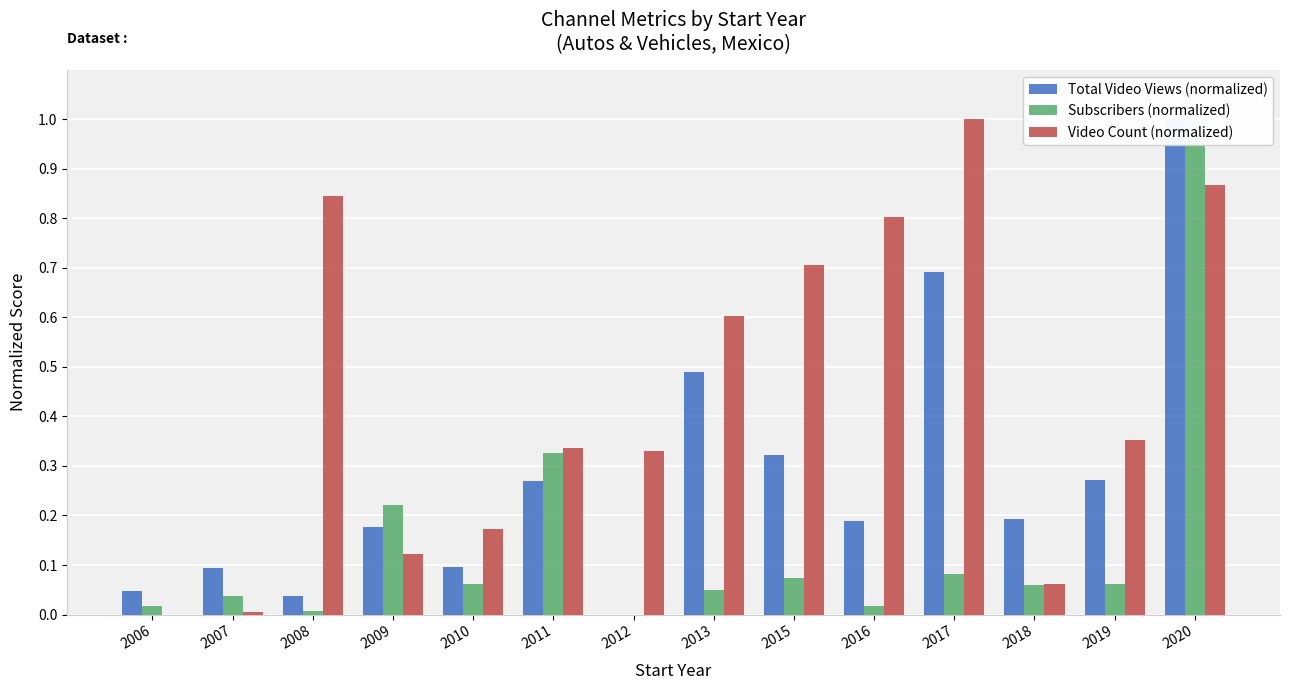

Which category has the highest value in the Video Count (normalized) series?

2017